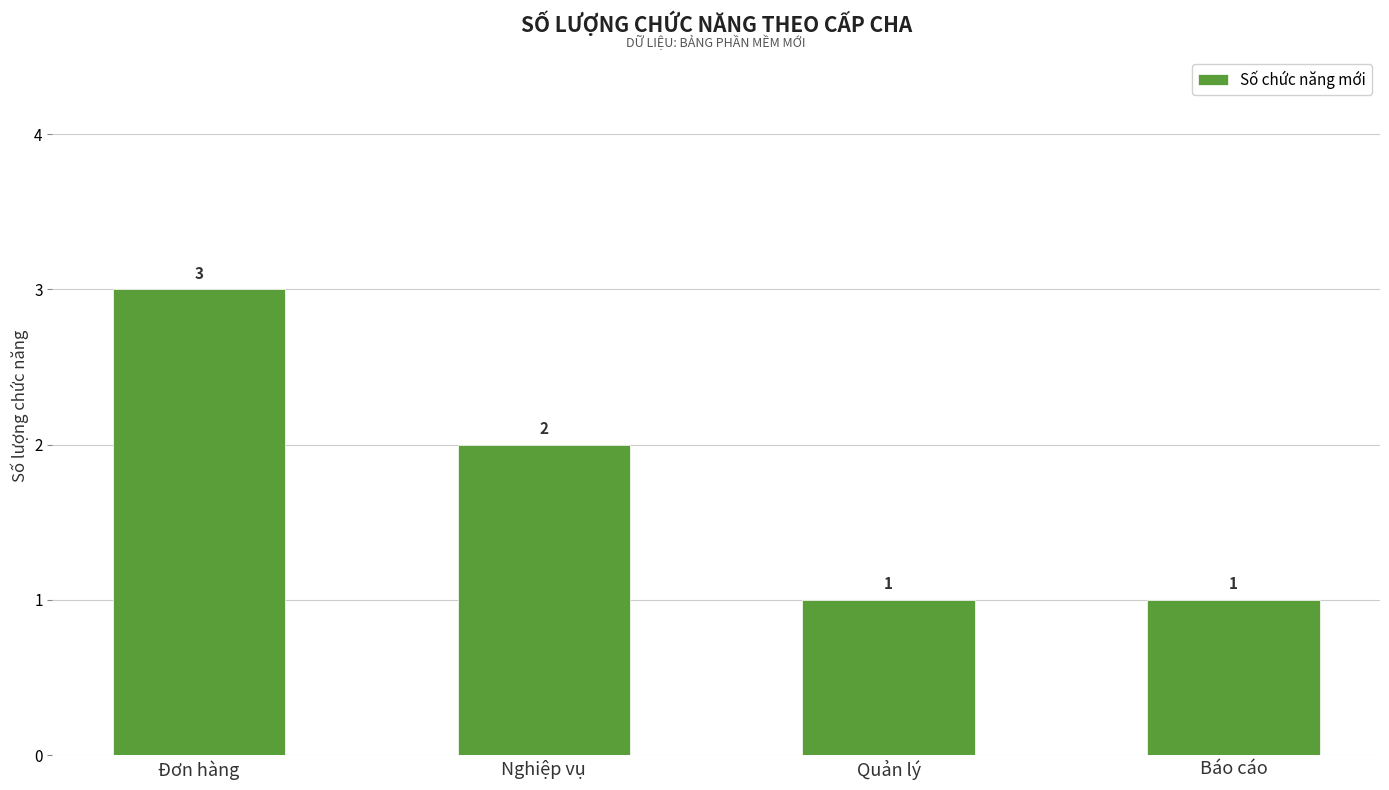

Reading right to left, transcribe all the data shown in this chart.

1	1	2	3